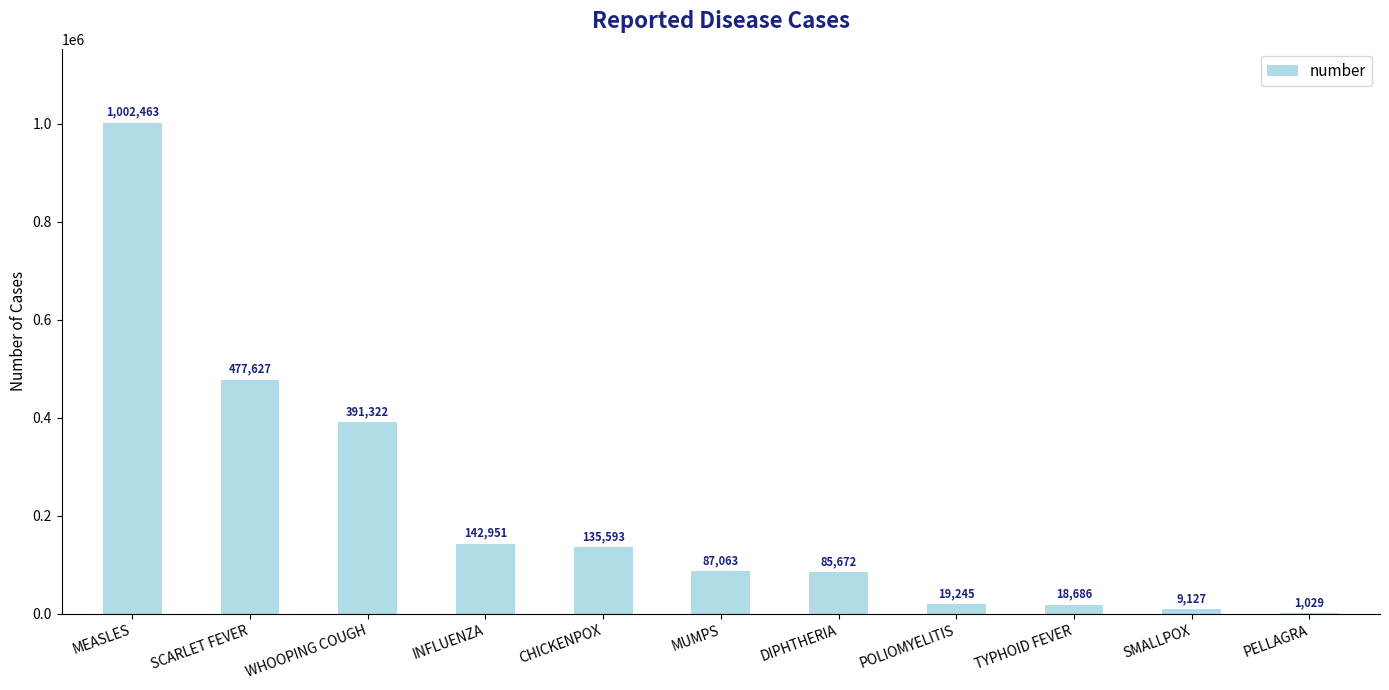

What is the change in value from CHICKENPOX to MUMPS?

-48530